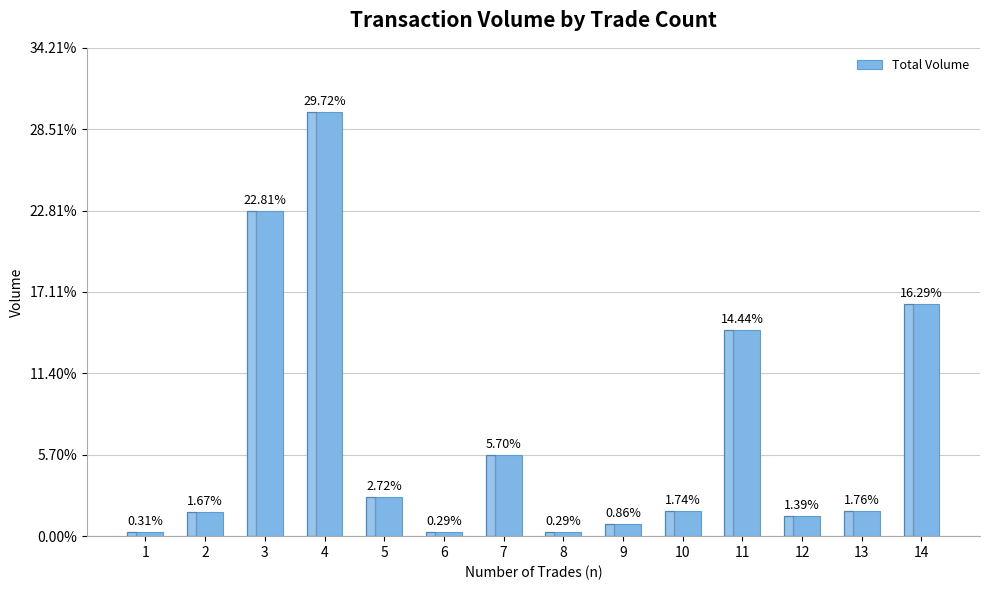

Are the bars horizontal?

No